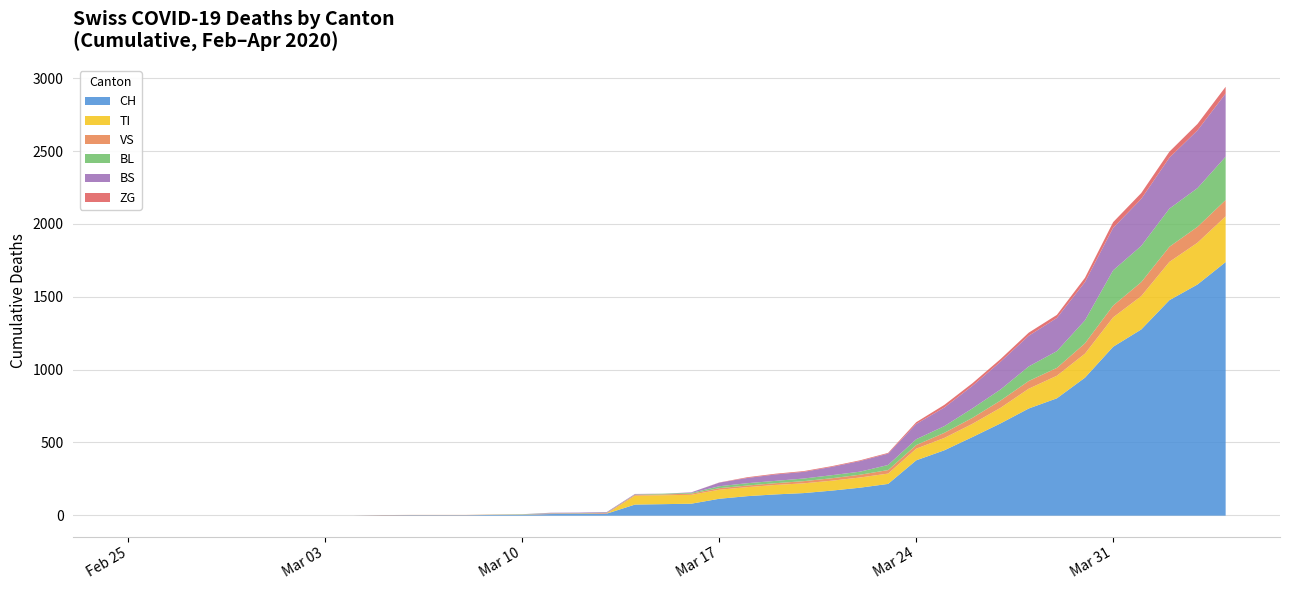

What is the label of the 2nd point from the right?

2020-04-03